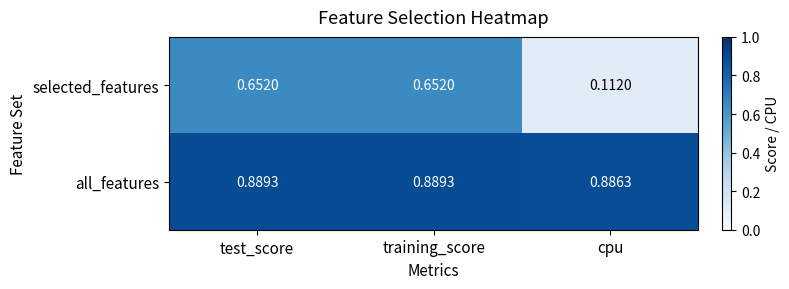

Which series has the widest spread of values?

selected_features